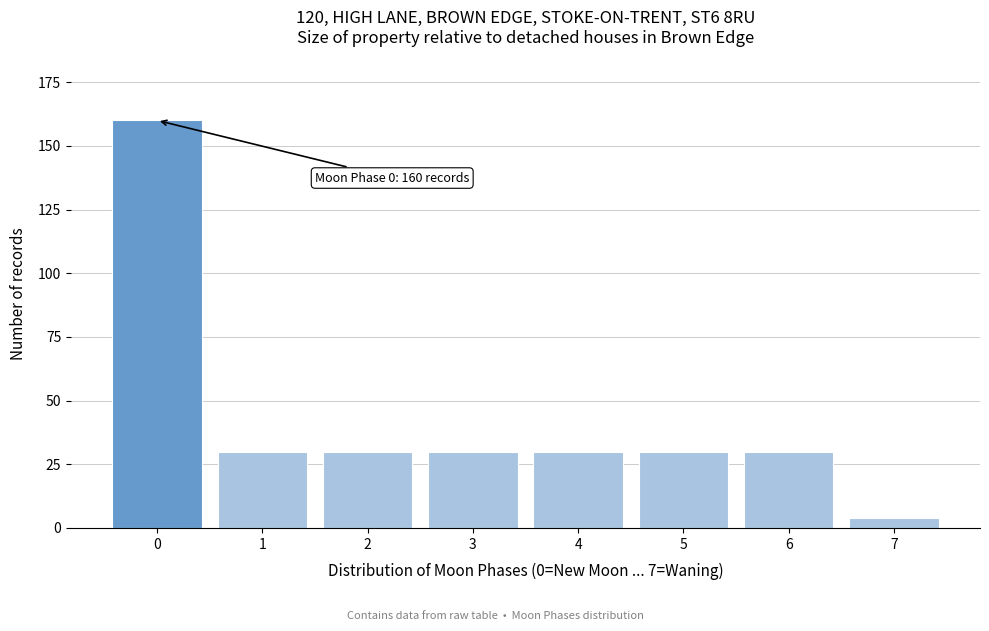

Reading left to right, list all the values displayed in this chart.

160	30	30	30	30	30	30	4